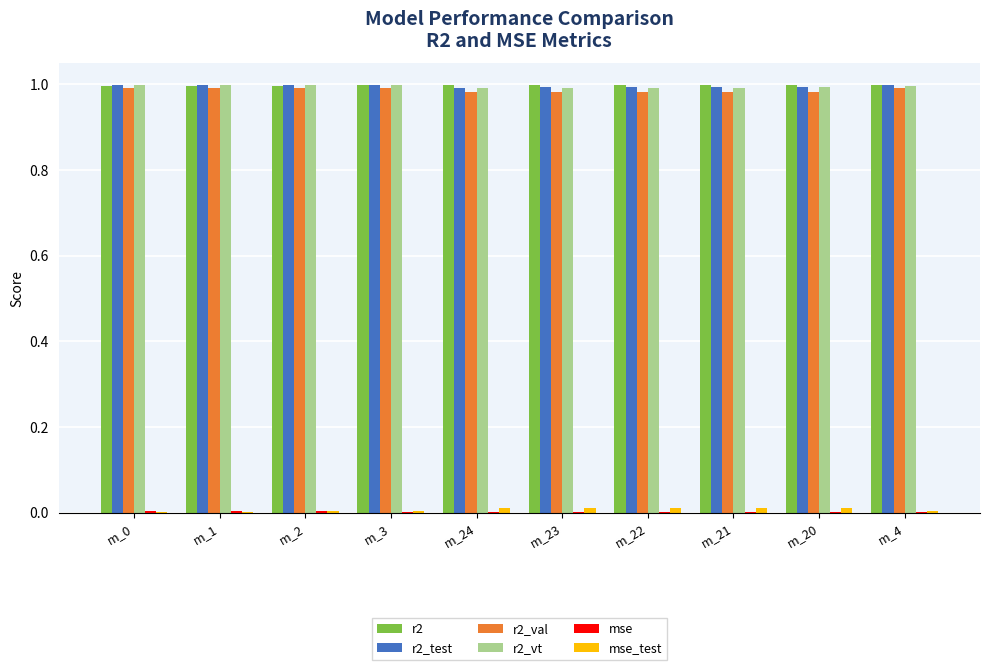

The value of r2_val at m_21 is 1.0. True or false?

True